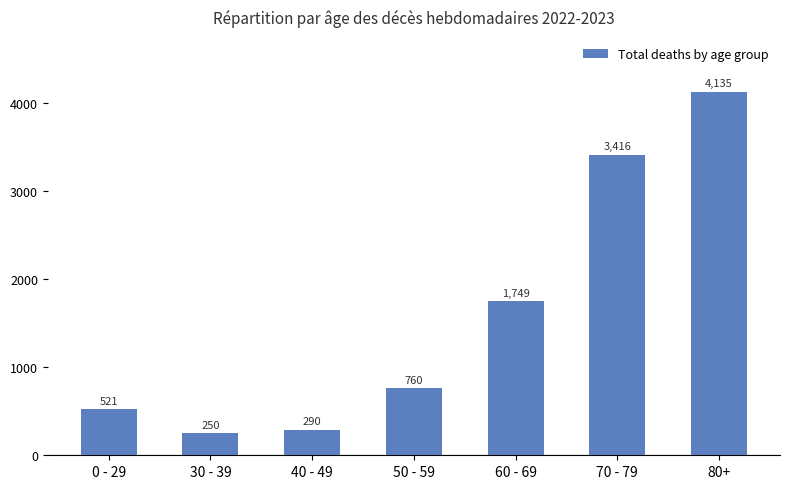

What is the approximate value at 50 - 59, to the nearest 100?

800